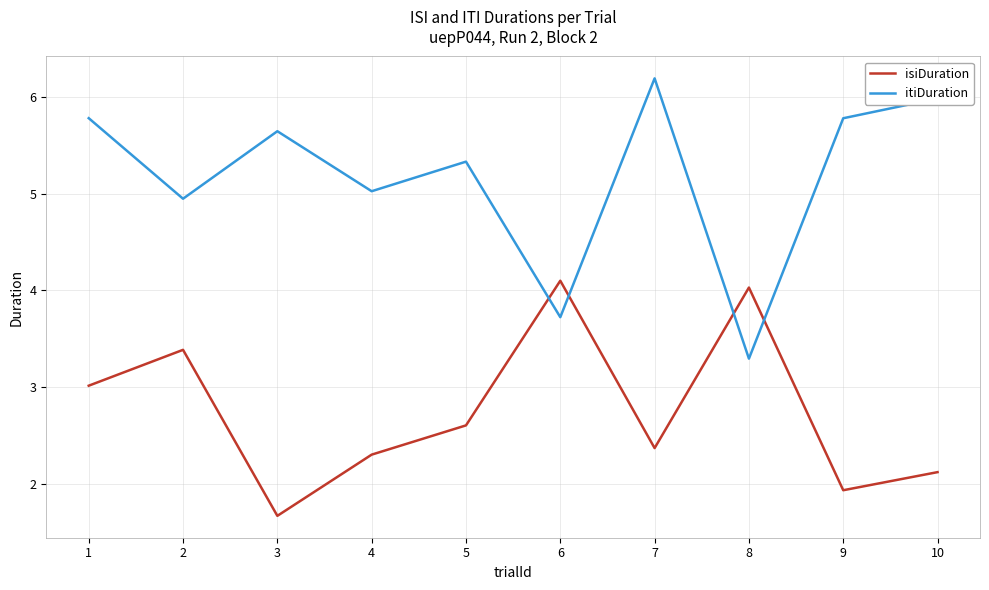

What is the lowest value of the itiDuration series?

3.3